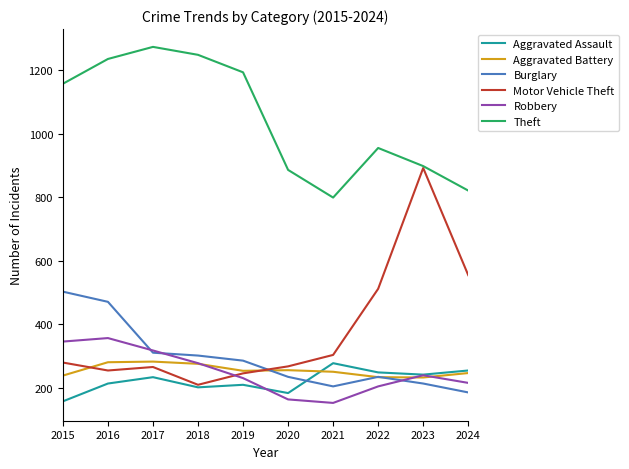

Which series has the largest total across all categories?

Theft